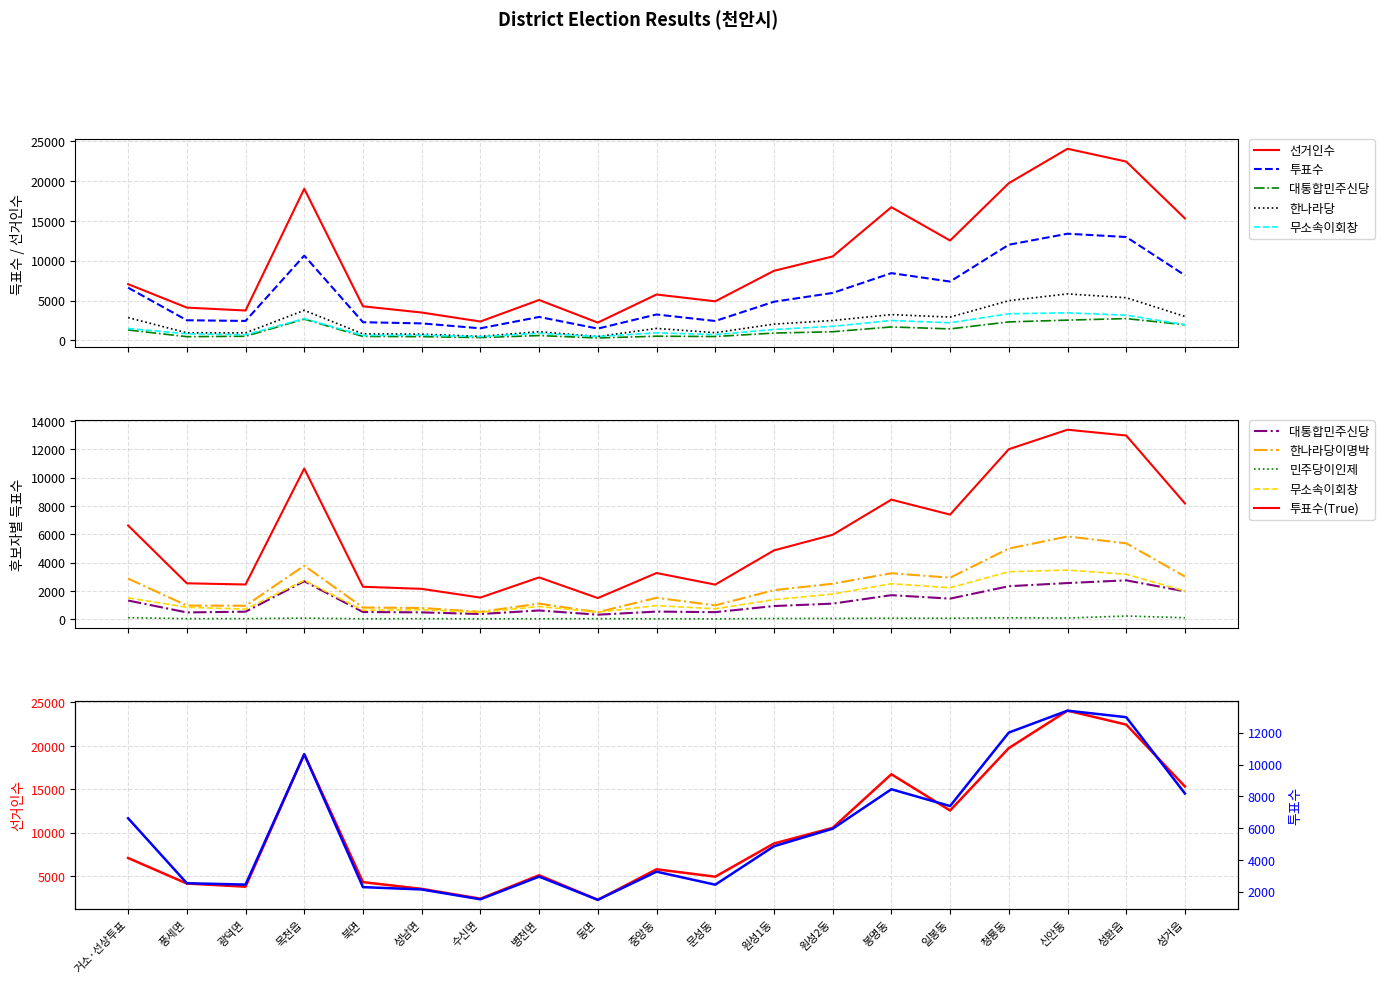

True or false: 민주당이인제 has a value of 145 at 성거읍.

False